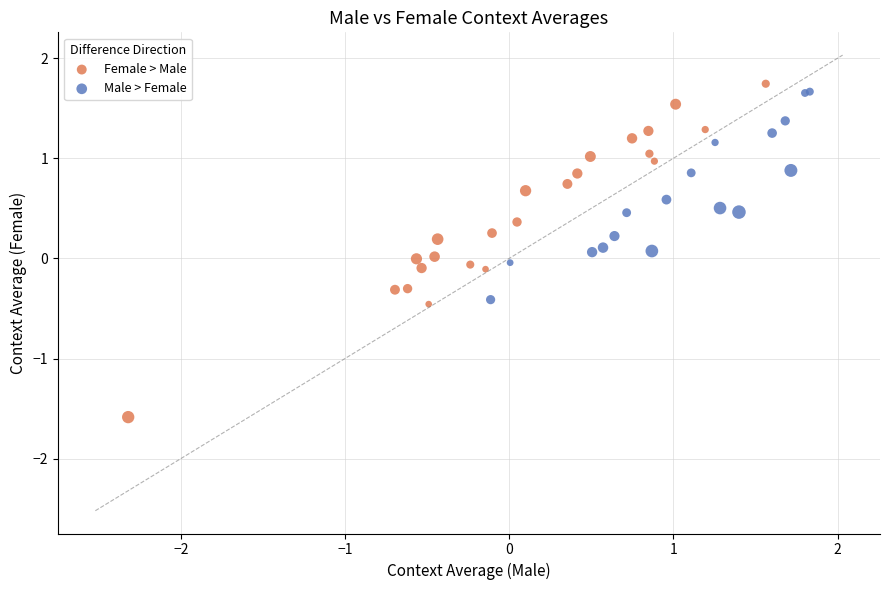

Which series has the largest Y range (max minus min)?

Female > Male